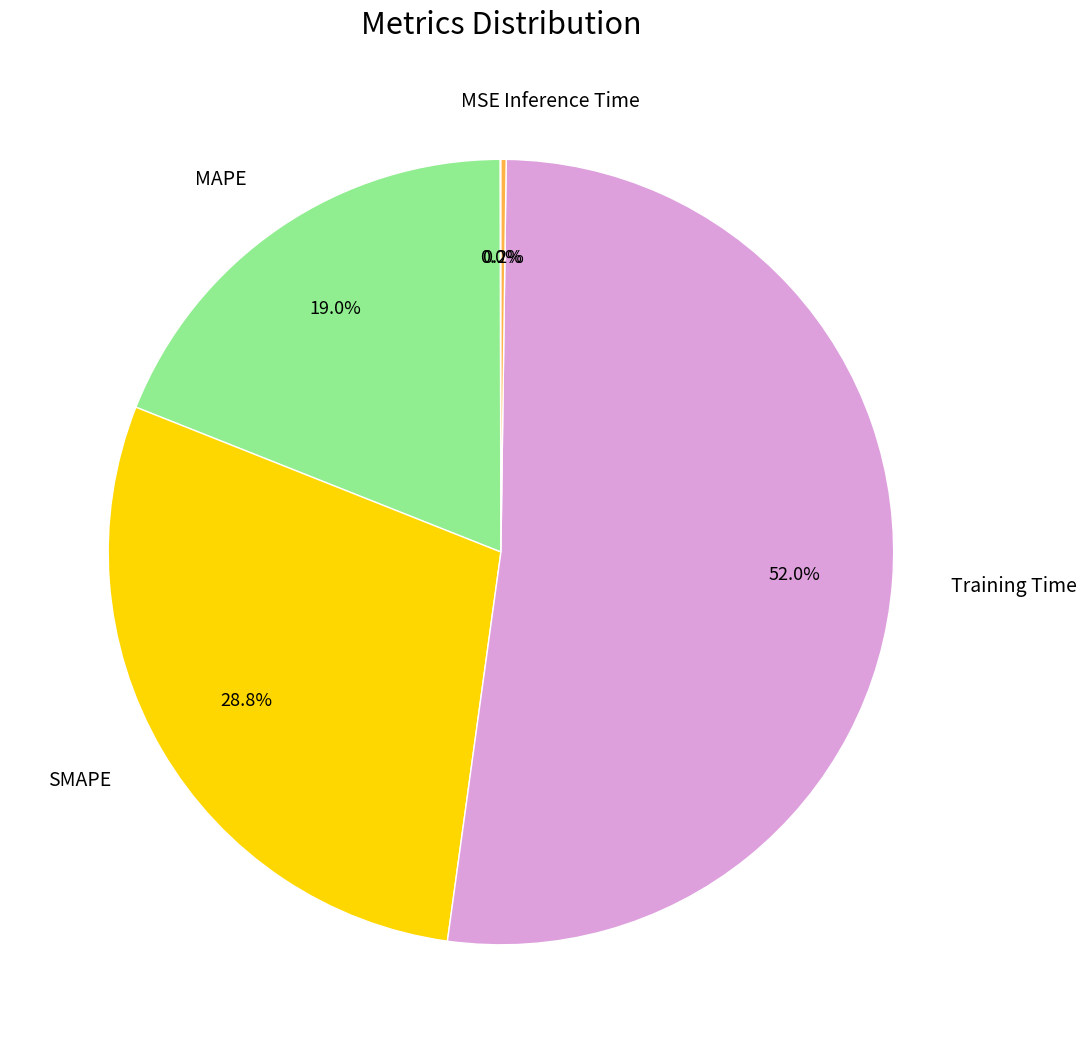

Which category has the biggest portion of the pie?

Training Time